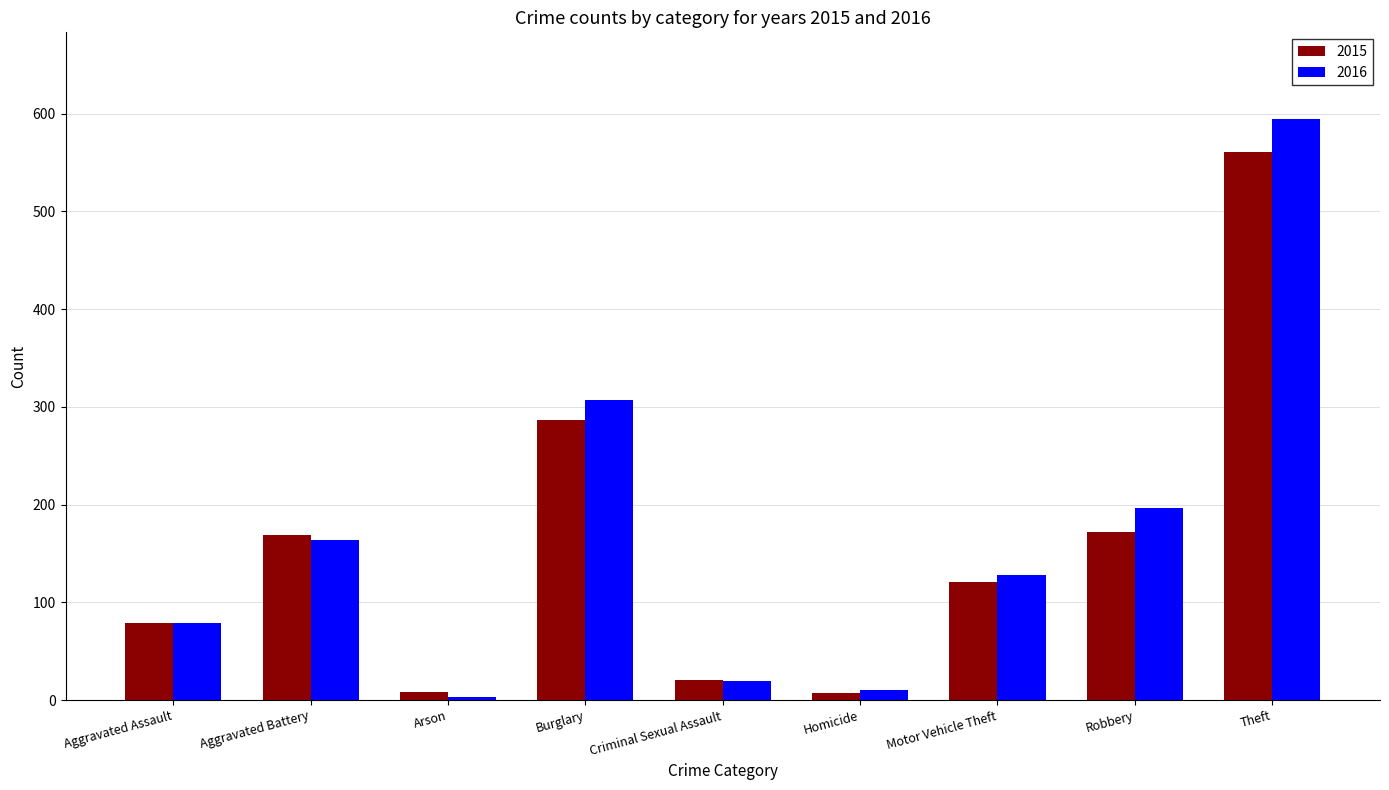

What are all the series names shown in the legend?

2015, 2016